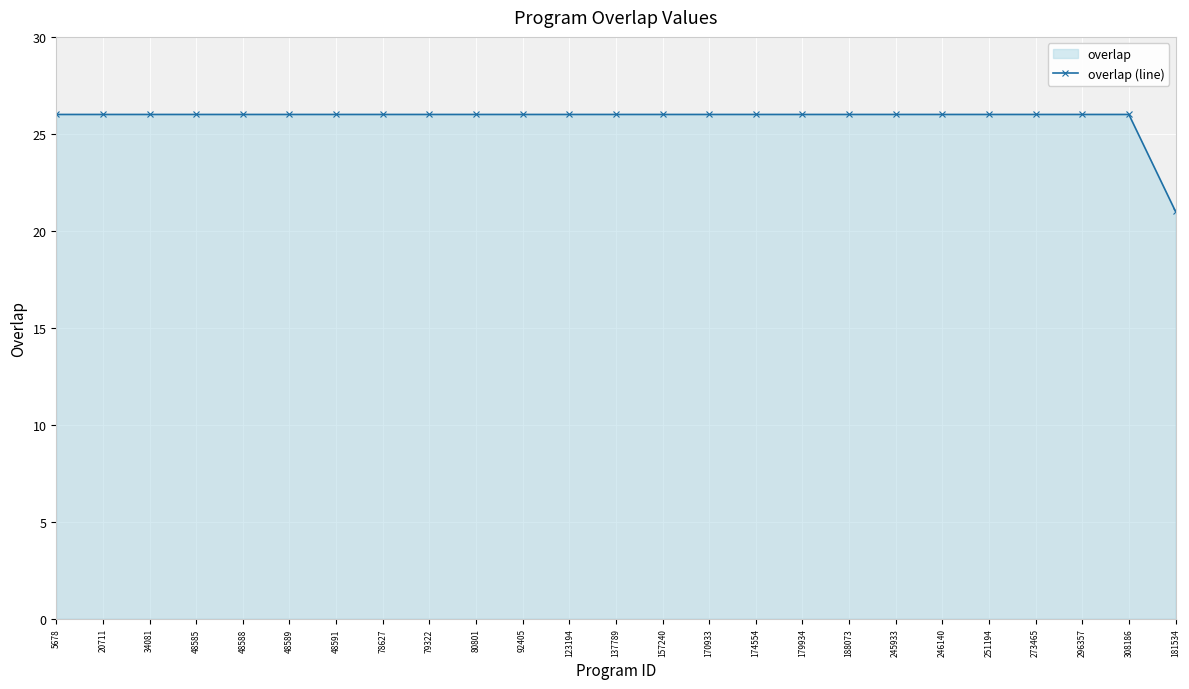

How many values are between 26 and 27?

24